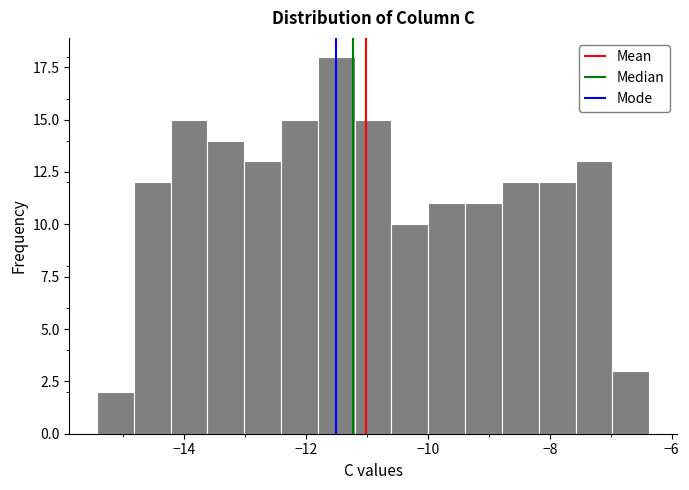

Read against the x-axis, roughly where is the centre of the tallest bar?

-11.6